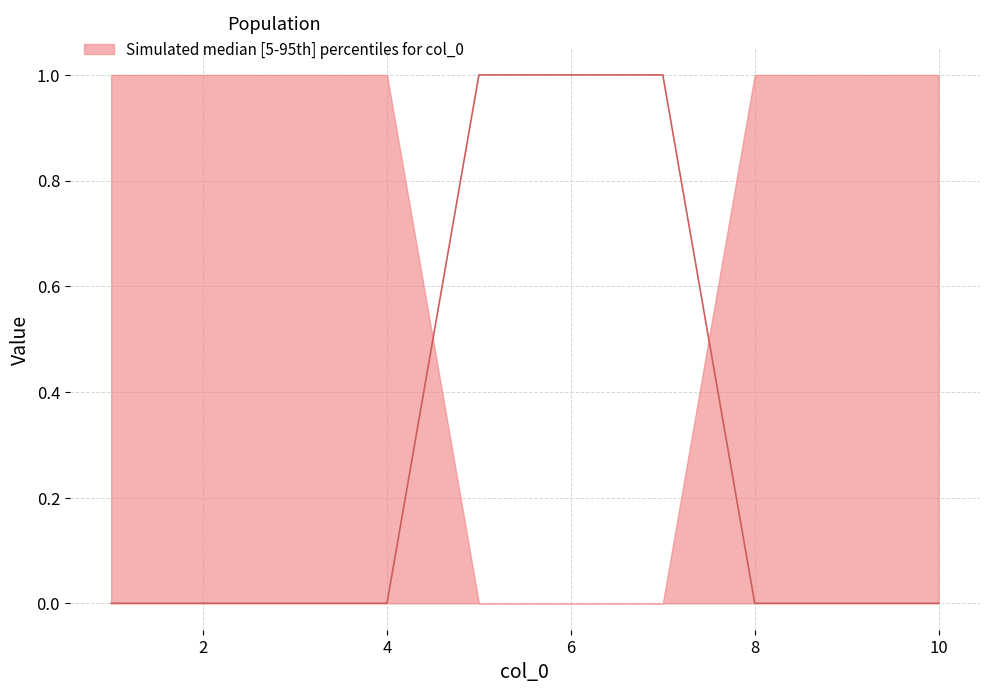

Is it true that the value at 6 is 1?

True